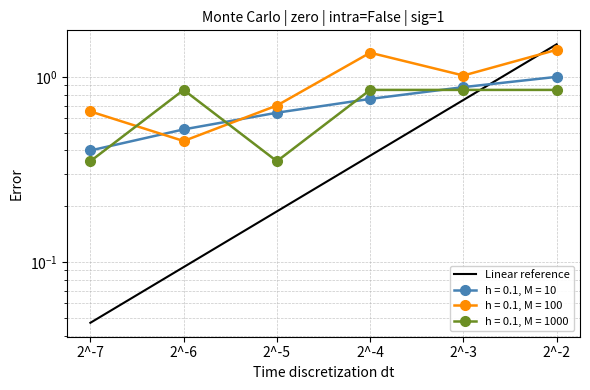

What is the sum of the values at 2^-5 and 2^-7?

0.2